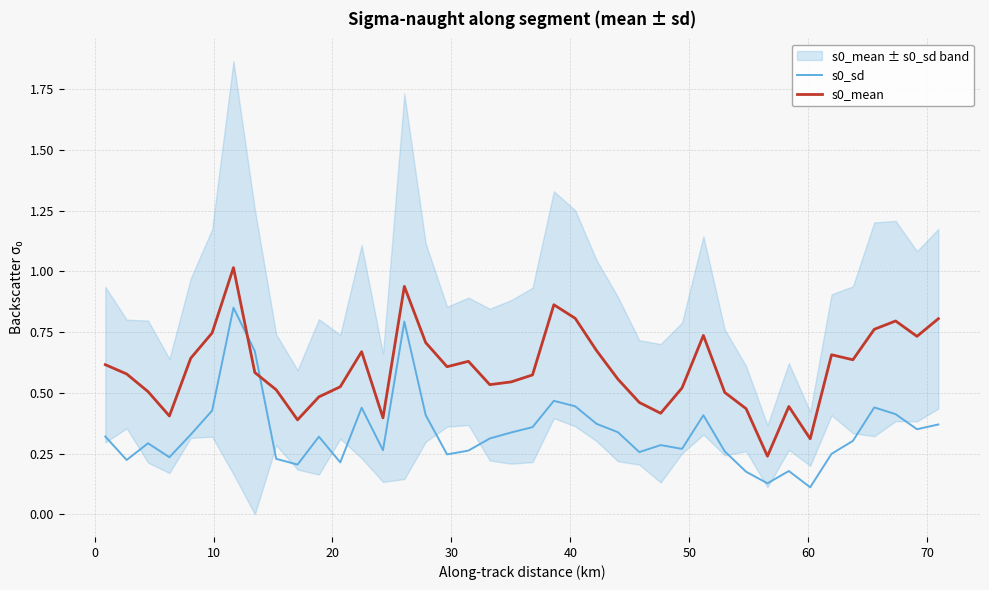

What is the sum of all s0_sd values?

13.5